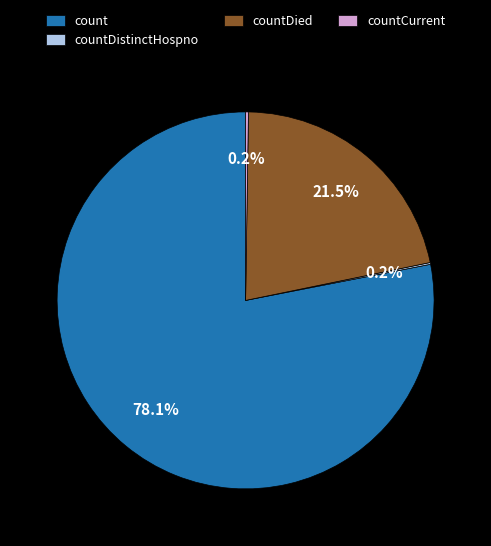

Between countDied and count, which is larger?

count